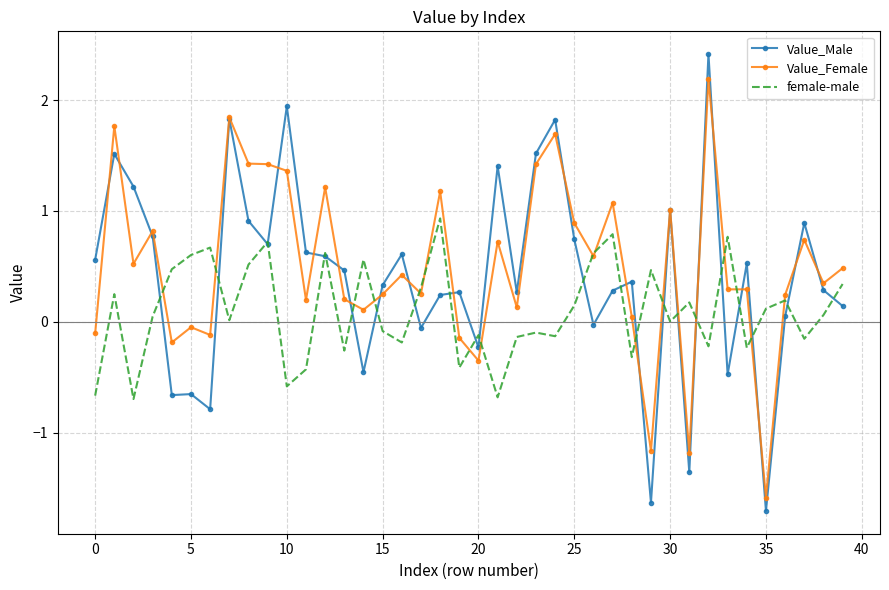

List the series in order of their peak value, lowest first.

female-male, Value_Female, Value_Male